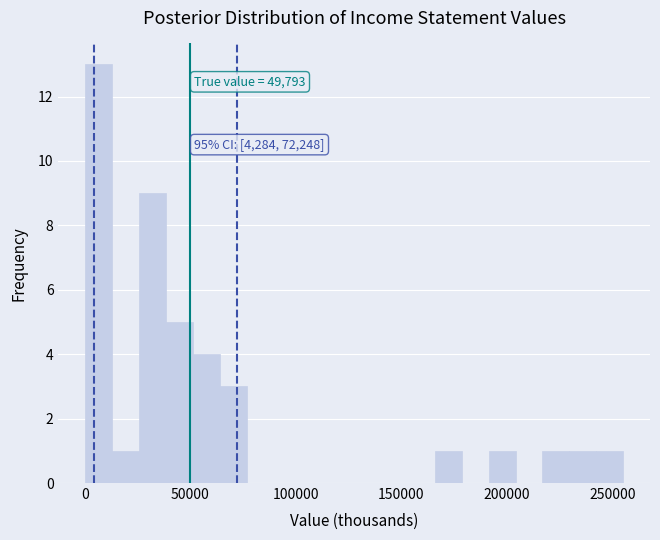

Read against the x-axis, roughly where is the centre of the tallest bar?

5000